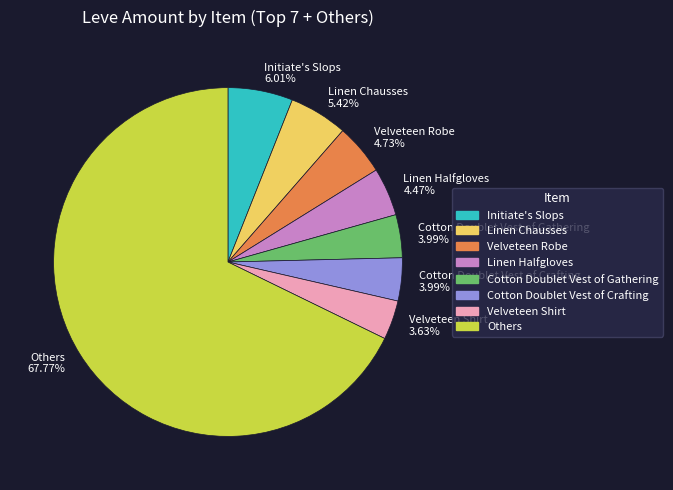

Which slice is the largest?

Others 67.77%